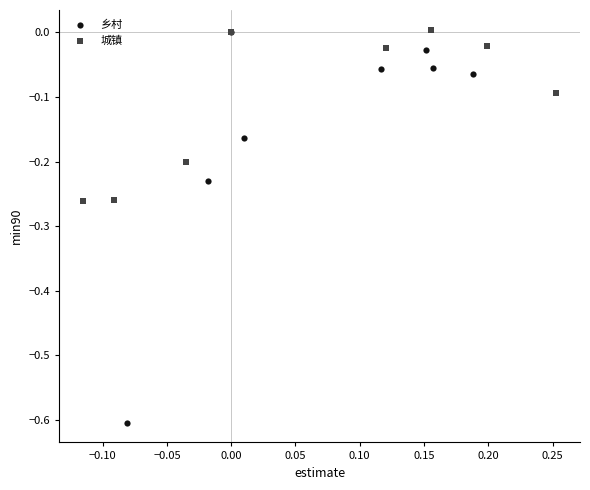

Which series contains the lowest Y value?

乡村